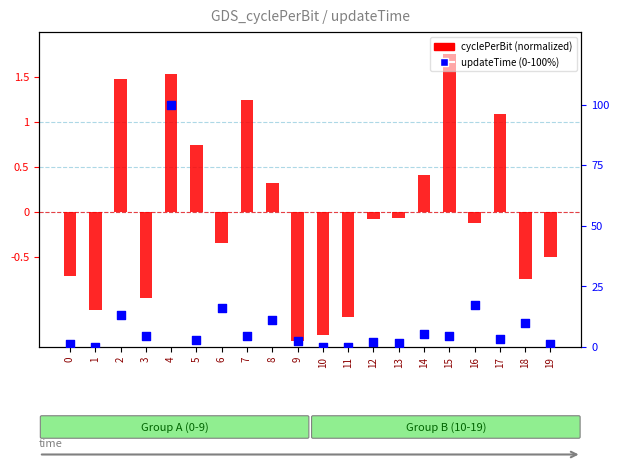

Which series reaches the maximum Y coordinate?

updateTime (scaled 0-100)